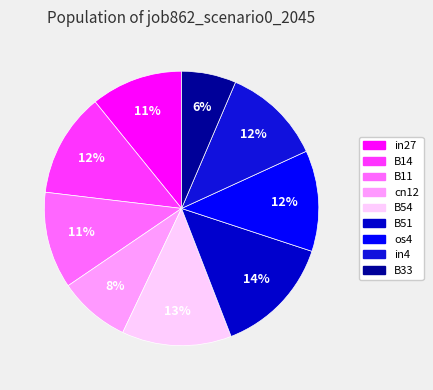

How many slices are in this pie chart?

9